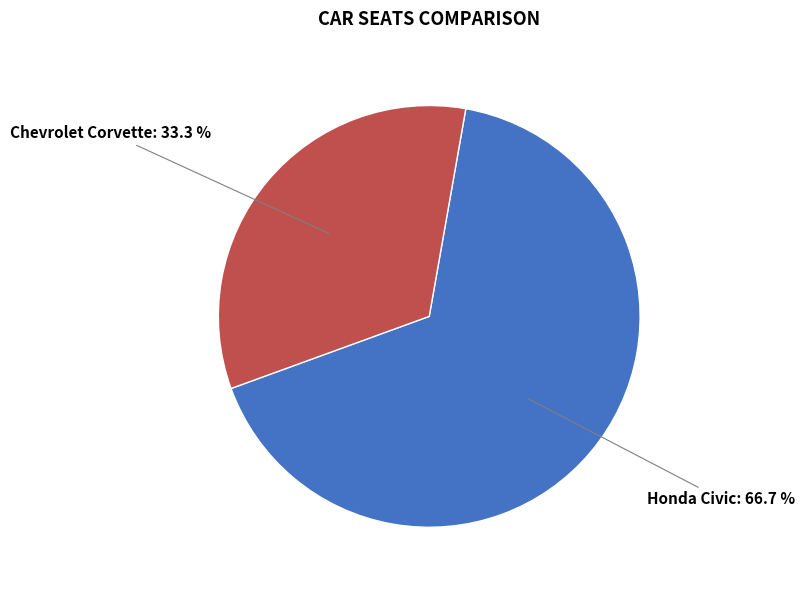

How many segments does this pie chart have?

2